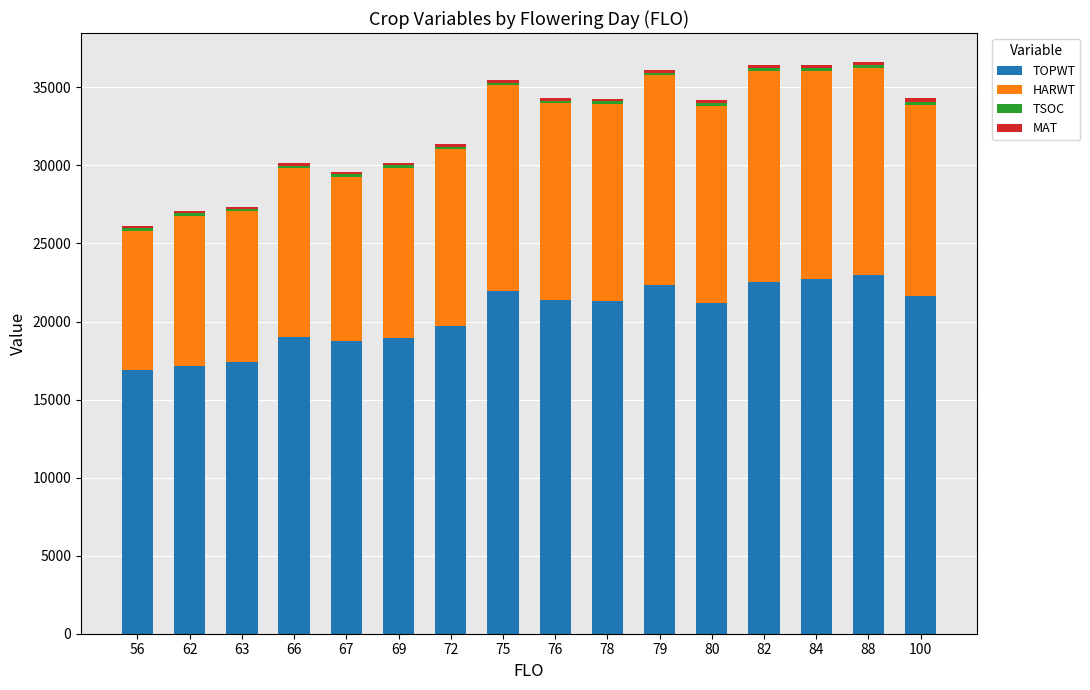

What is the average value of the TOPWT series?

20372